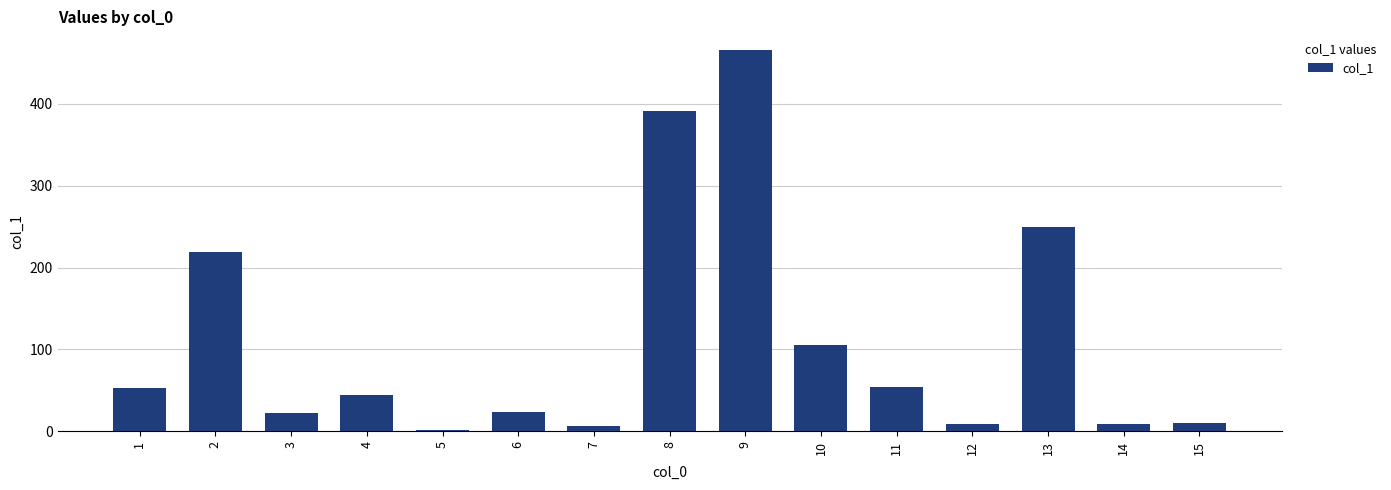

Approximately how many times larger is the value at 13 compared to 4?

5.6